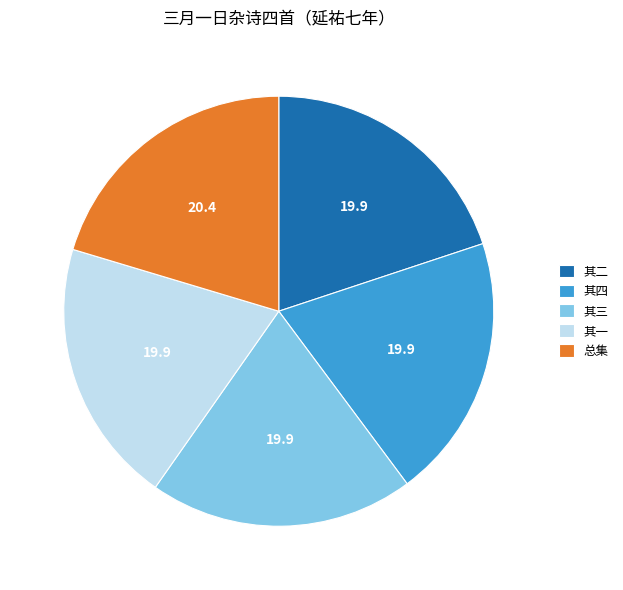

Combined, do 总集 and 其四 account for over 50%?

No